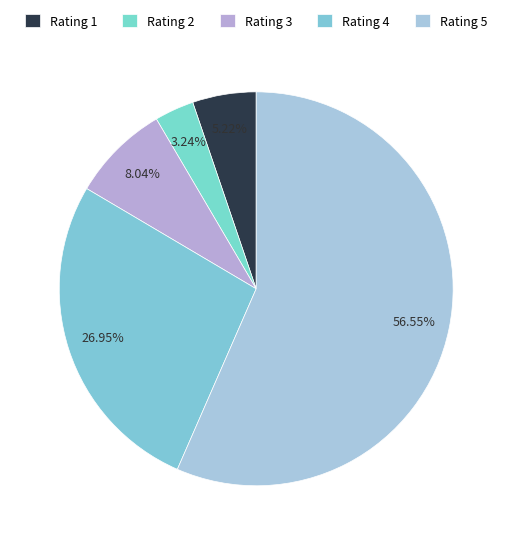

What is the smallest slice in the pie chart?

Rating 2